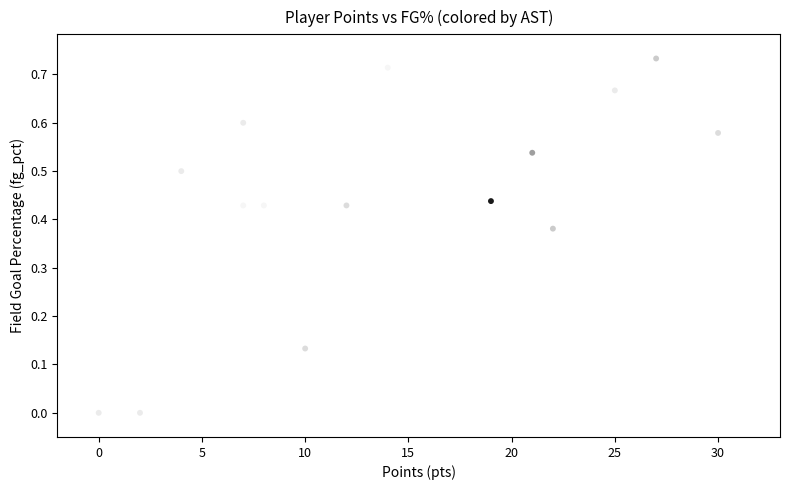

What is the range of X values (max minus min)?

30.0